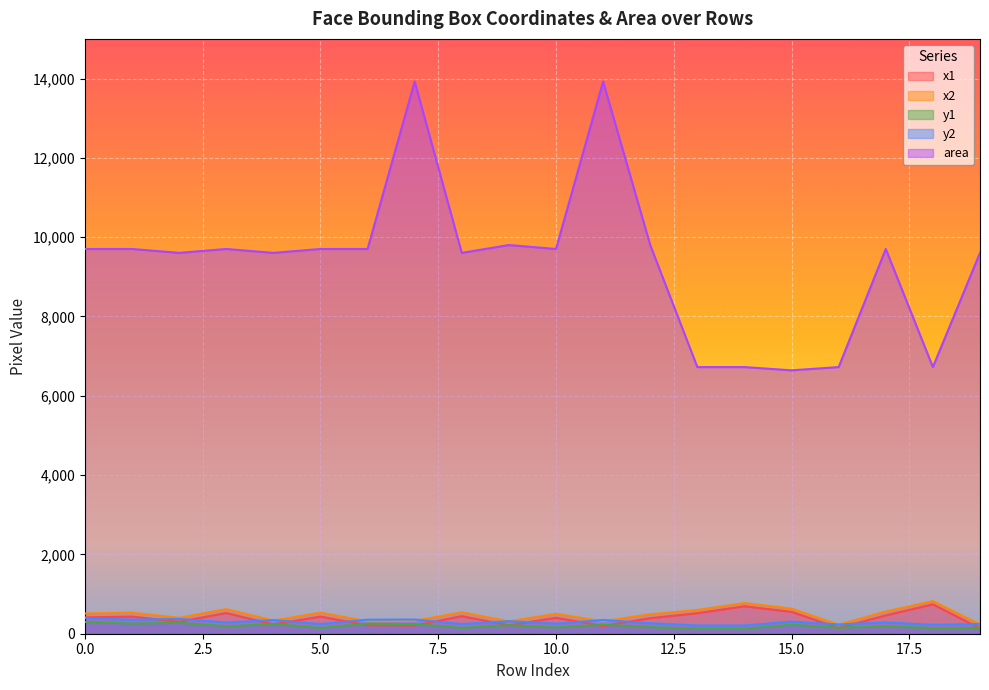

Reading left to right, extract all data points from this chart.

x1: 412	432	303	522	233	432	213	207	442	213	402	195	392	517	692	551	144	462	741	134
x2: 511	531	401	620	331	531	312	325	540	312	501	313	491	599	774	633	226	560	823	232
y1: 296	256	276	186	246	147	256	240	147	216	157	228	166	126	126	226	151	186	143	147
y2: 394	354	374	285	344	245	354	358	245	315	255	346	265	208	208	307	233	285	225	245
area: 9702	9702	9604	9702	9604	9702	9702	13924	9604	9801	9702	13924	9801	6724	6724	6642	6724	9702	6724	9604